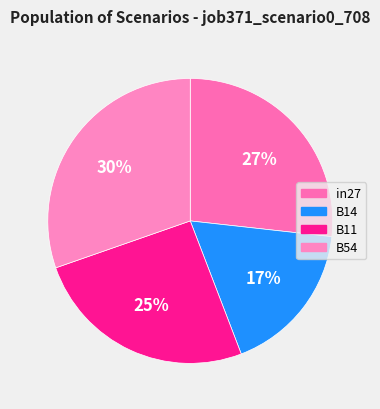

Count the number of slices in the pie.

4